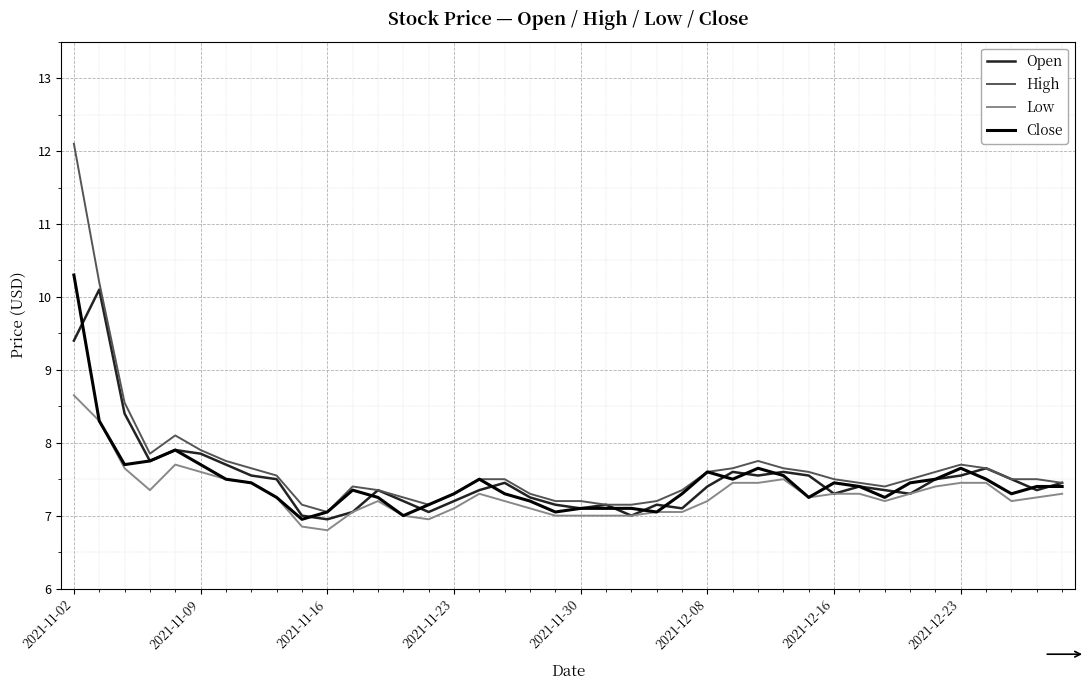

Which series has the largest range (max minus min)?

High